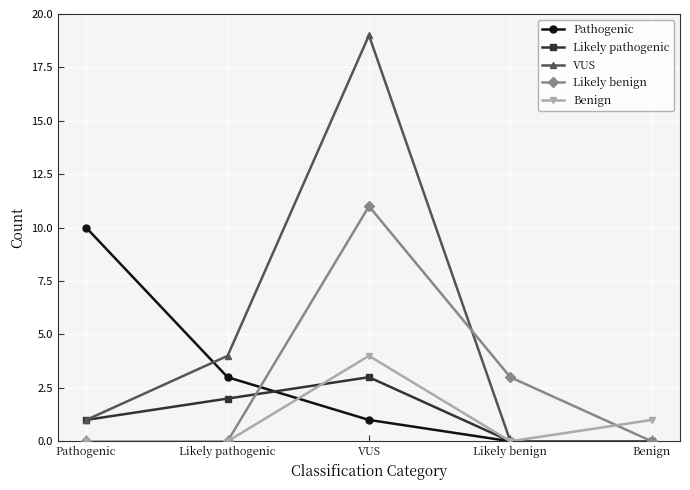

What position from the left is VUS?

3